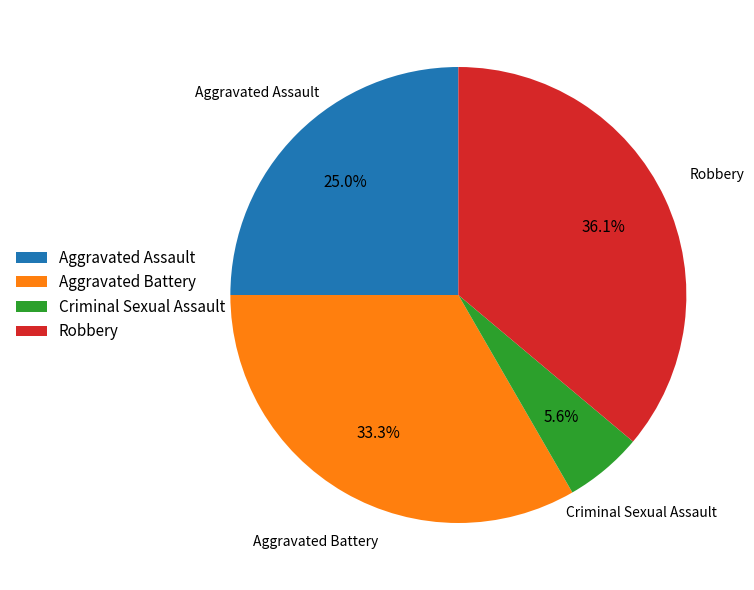

Combined, do Robbery and Criminal Sexual Assault account for over 50%?

No